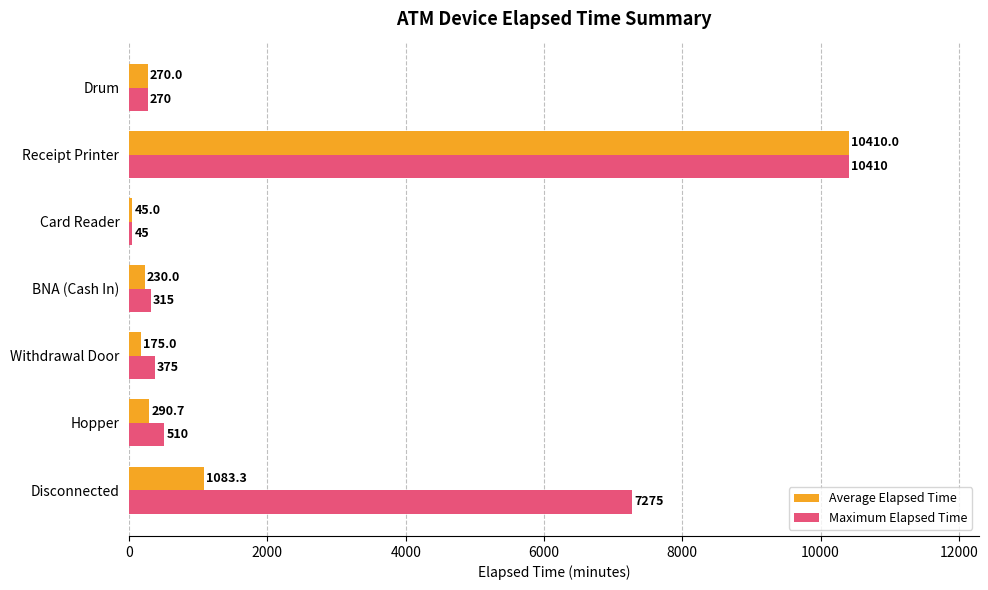

Rank the series by their average value, from lowest to highest.

Average Elapsed Time, Maximum Elapsed Time